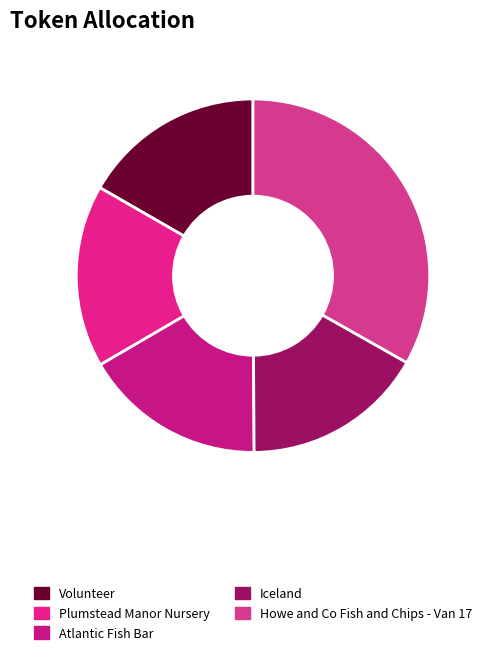

Does Howe and Co Fish and Chips - Van 17 account for over 50% of the chart?

No